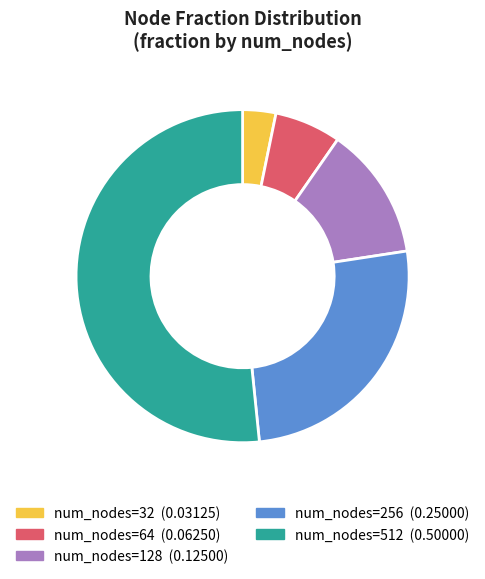

Is there a majority slice in this chart?

Yes